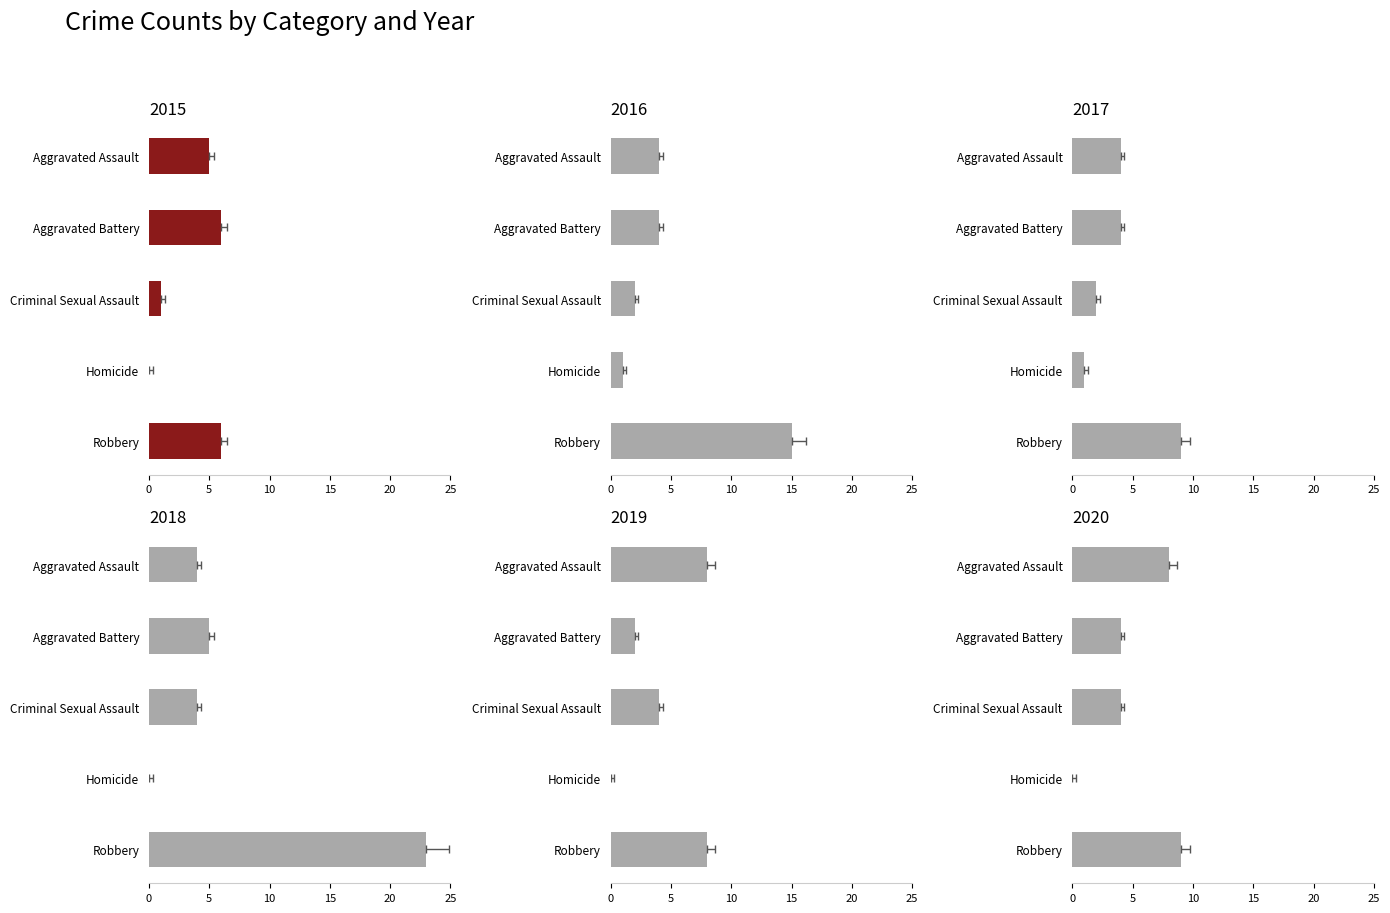

What position from the right is Criminal Sexual Assault?

3